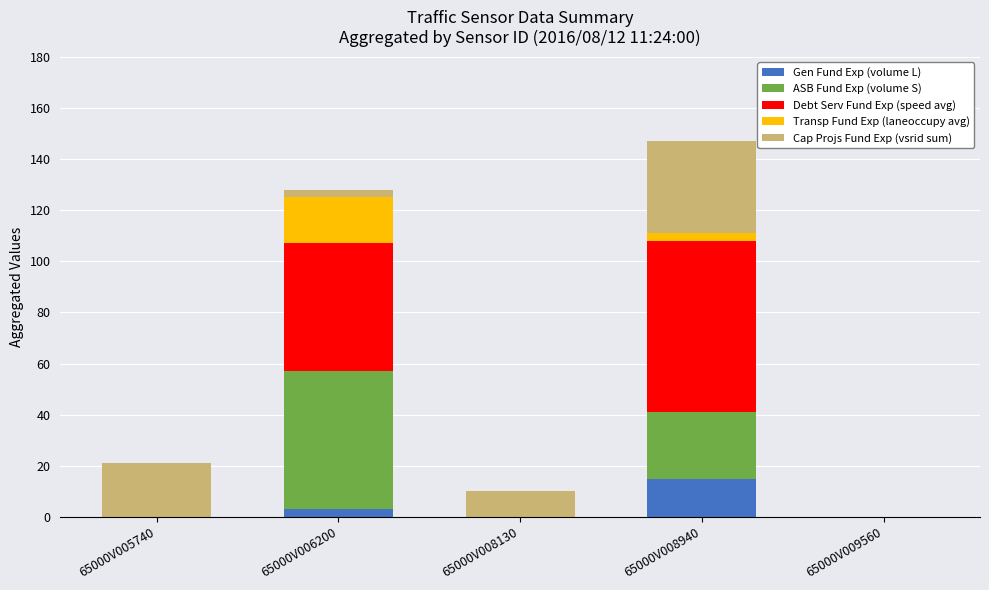

Count the number of data series in this chart.

5